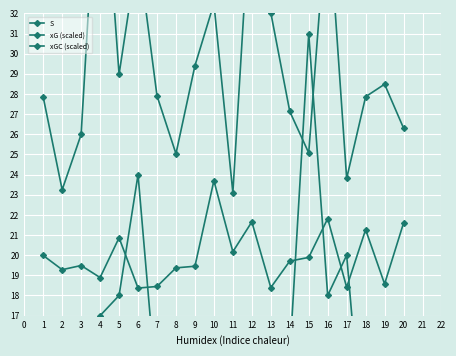

Reading left to right, extract all data points from this chart.

S: 12.0	8.0	15.0	17.0	18.0	24.0	13.0	12.0	16.0	16.0	14.0	11.0	14.0	15.0	31.0	18.0	20.0	9.0	12.0	12.0
xG (scaled): 27.9	23.2	26.0	42.0	29.0	35.2	27.9	25.0	29.4	32.5	23.1	38.6	32.0	27.1	25.1	37.5	23.8	27.9	28.5	26.3
xGC (scaled): 20.0	19.3	19.5	18.9	20.9	18.4	18.4	19.4	19.5	23.7	20.2	21.7	18.4	19.7	19.9	21.8	18.4	21.3	18.6	21.6